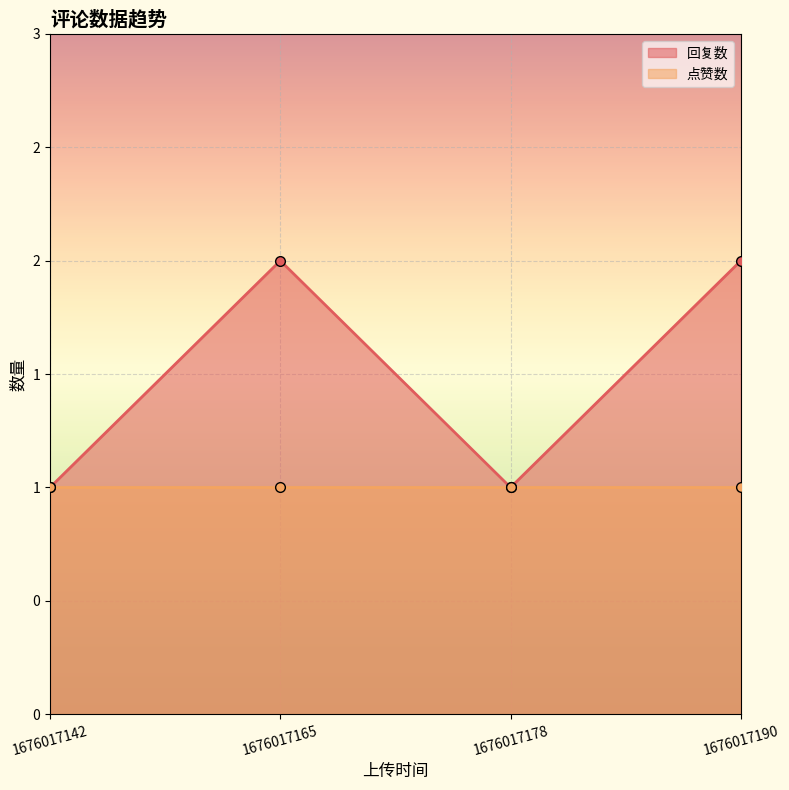

What is the sum of the values at 1676017190 and 1676017178?

3